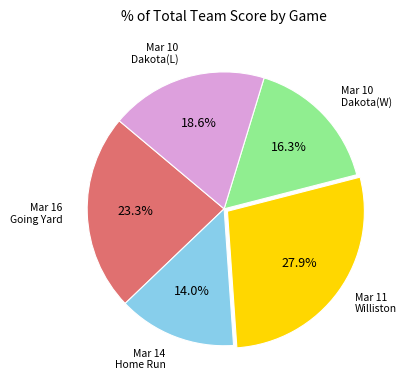

Is there any slice that represents more than half of the pie?

No